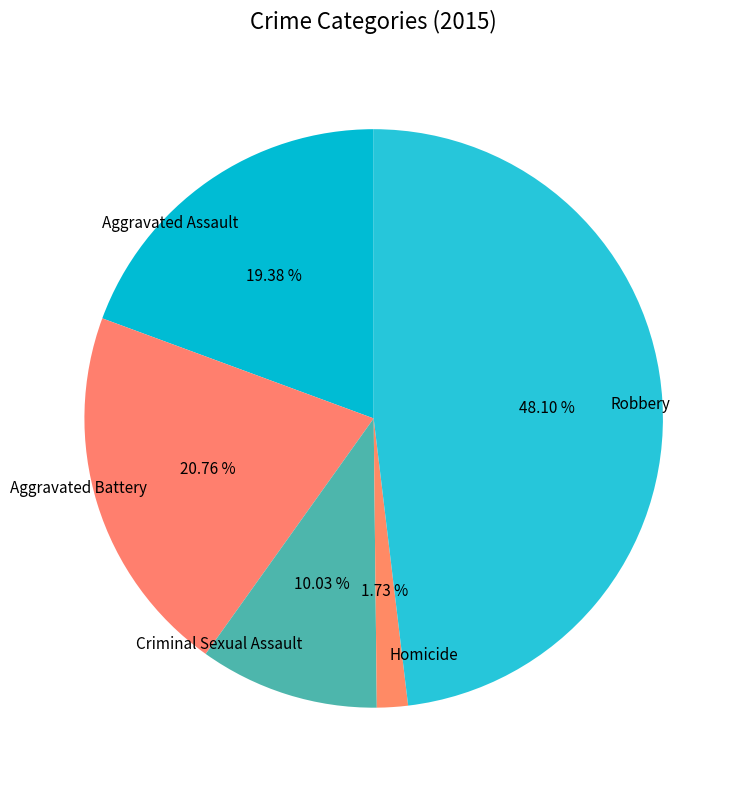

Approximately how many times larger is the value at Aggravated Battery compared to Robbery?

0.4